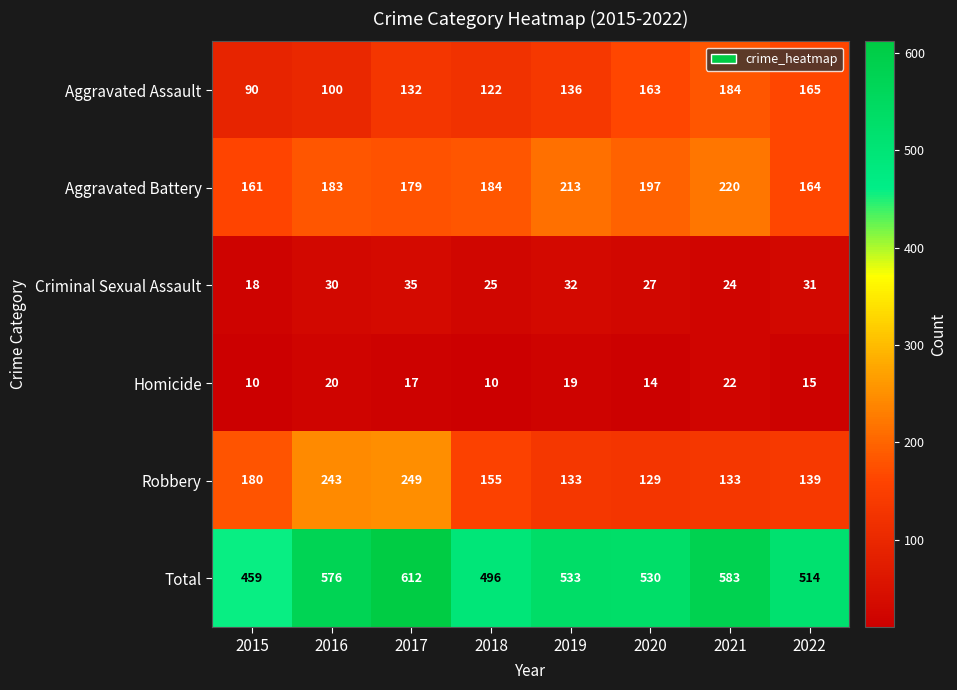

The Total series shows 883 at 2017. True or false?

False